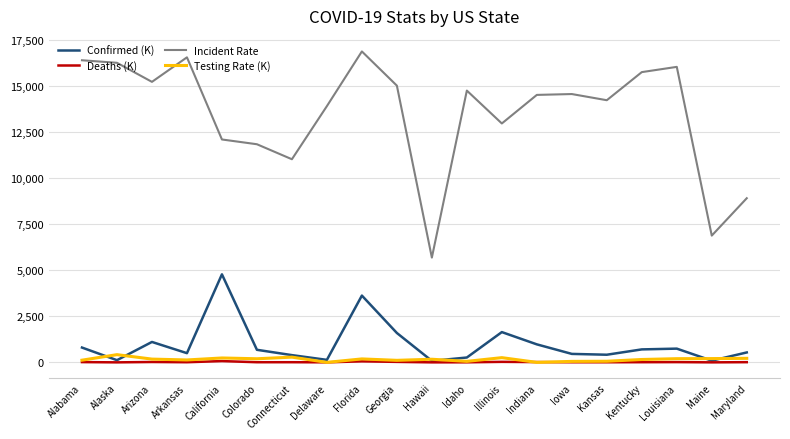

What is the sum of the Confirmed (K) values at Maine and Florida?

3712.5